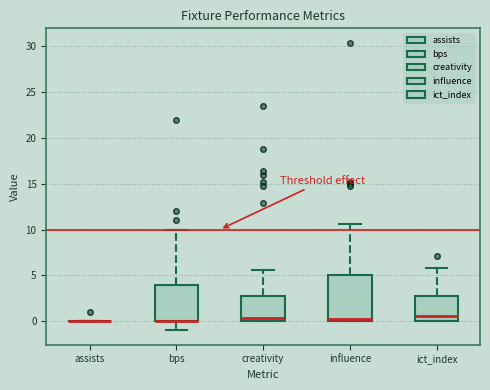

Reading left to right, read every box against the y-axis: the position of its median line, the range the box covers, and the ends of its whiskers. The values are not printed on the chart, so give them approximately, as read against the axis.

assists: box collapsed to a line at 0.0, whiskers 0.0 to 0.0
bps: median 0.0 (drawn on the box's lower edge), box 0.0 to 4.0, whiskers -1.0 to 10.0
creativity: median 0.5, box 0.0 to 2.5, whiskers 0.0 to 5.5
influence: median 0.0 (just above the box's lower edge), box 0.0 to 5.0, whiskers 0.0 to 10.5
ict_index: median 0.5, box 0.0 to 2.5, whiskers 0.0 to 6.0